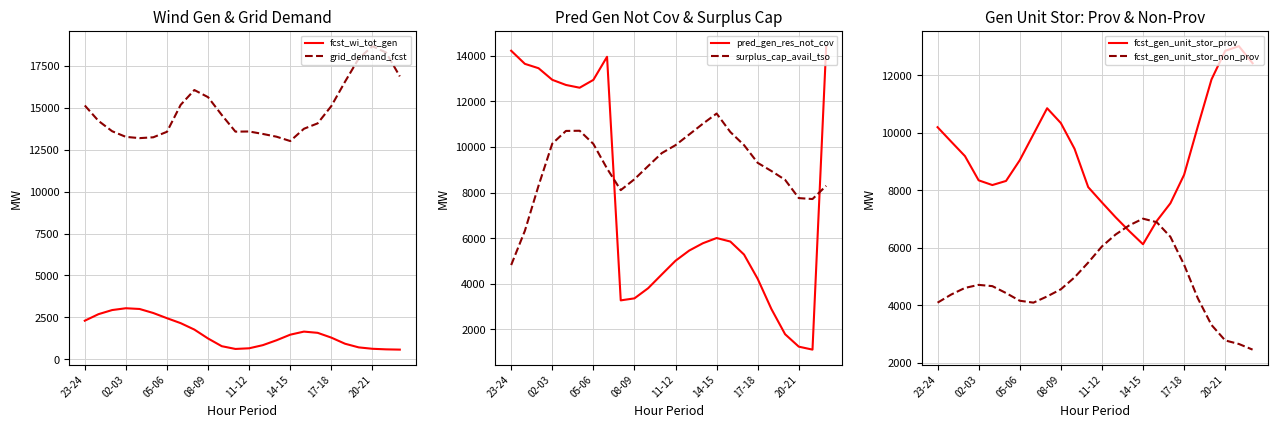

What is the value of the fcst_wi_tot_gen point at the 9th from the left?

1769